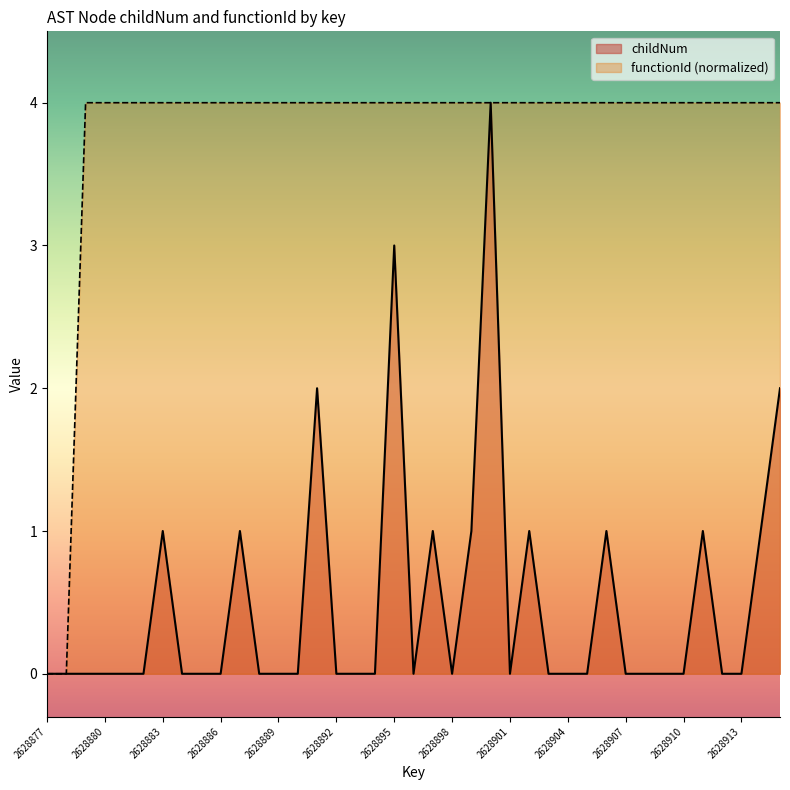

At which category is the sum across all series the highest?

2628900